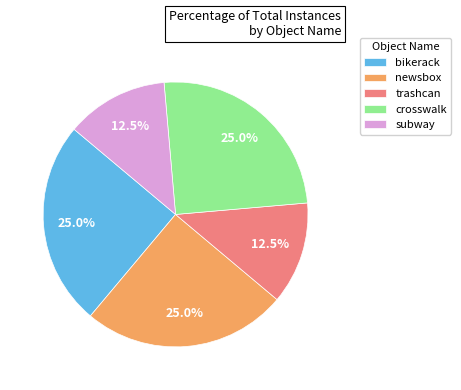

Combined, what portion of the pie is crosswalk and subway?

37.5%